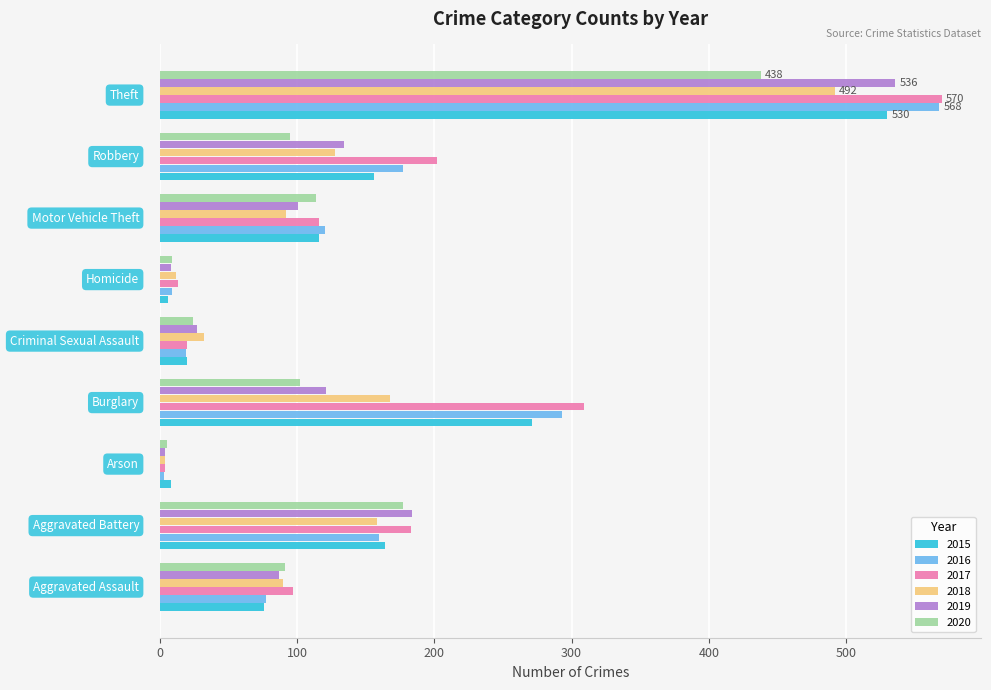

What is the greatest value displayed?

570